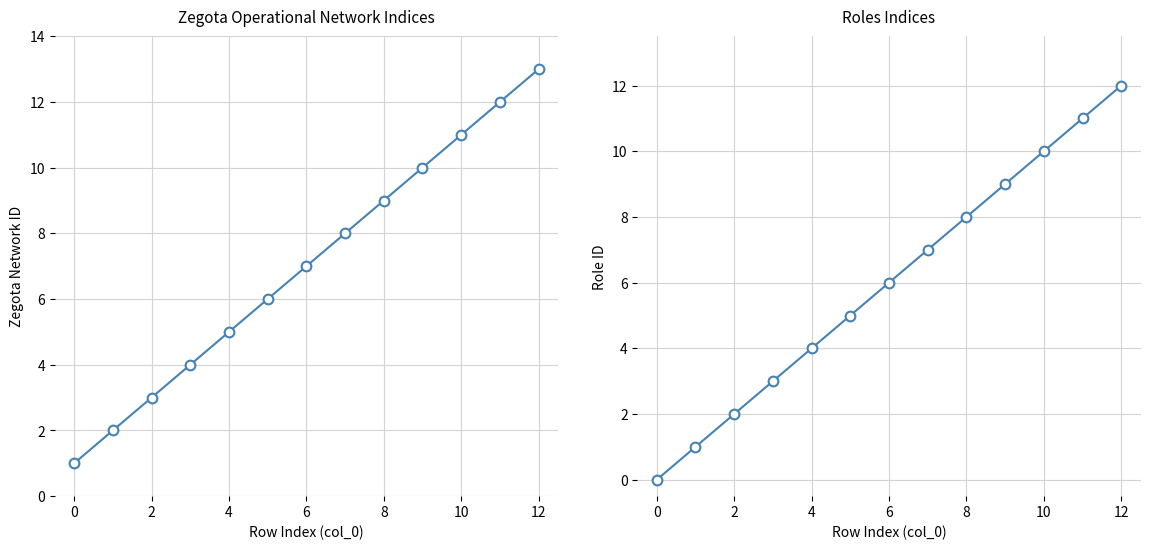

What is the difference between the second highest and minimum values in the Zegota Operational Network (col_3) series?

11